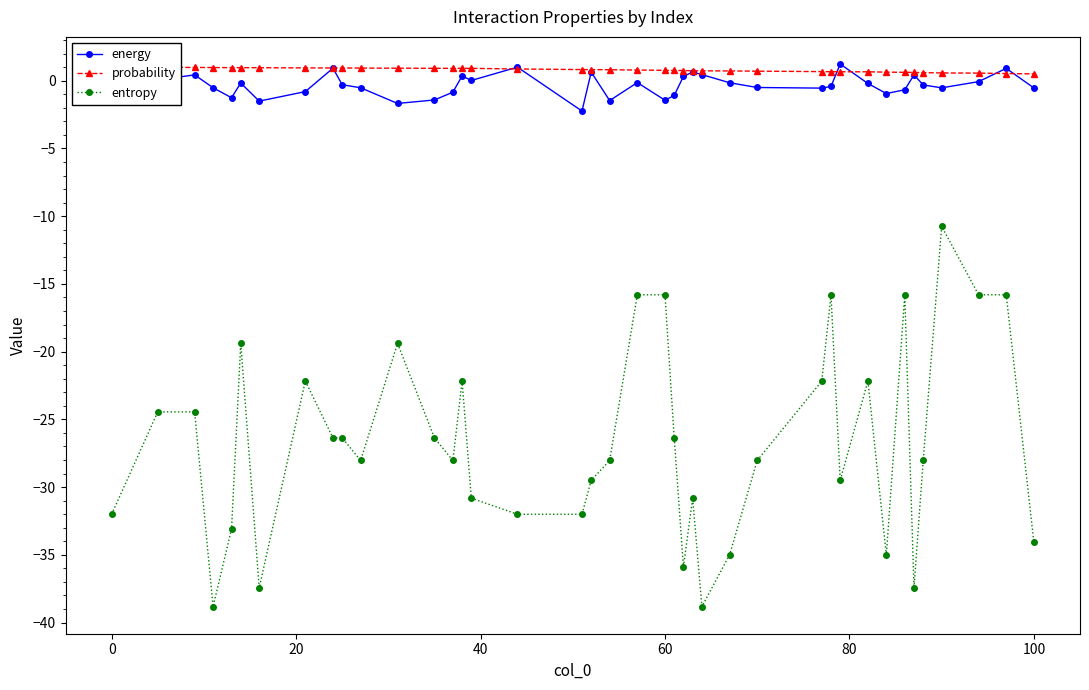

True or false: entropy has more than 0 interior local peaks.

True